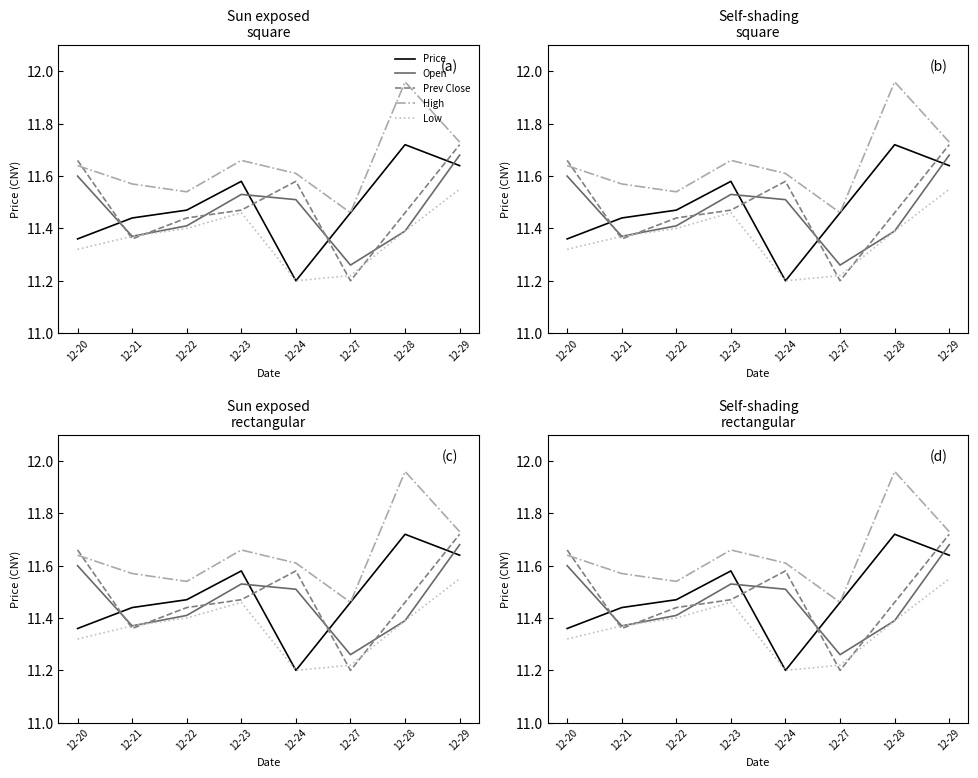

The value of Open at 12-22 is 2.7. True or false?

False